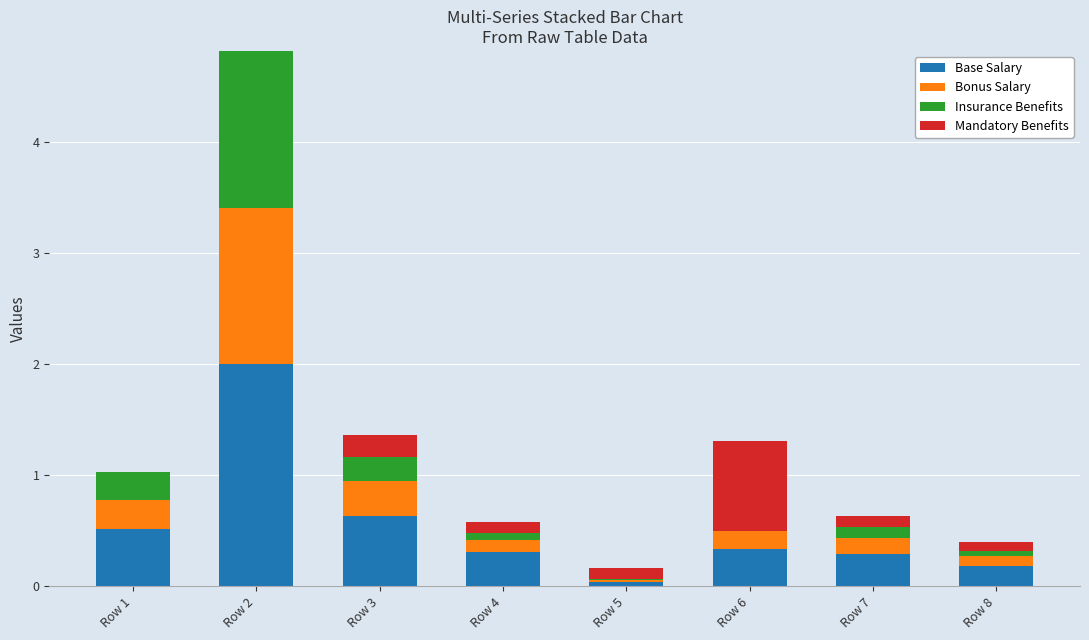

True or false: Base Salary has a value of 2.0 at Row 2.

True